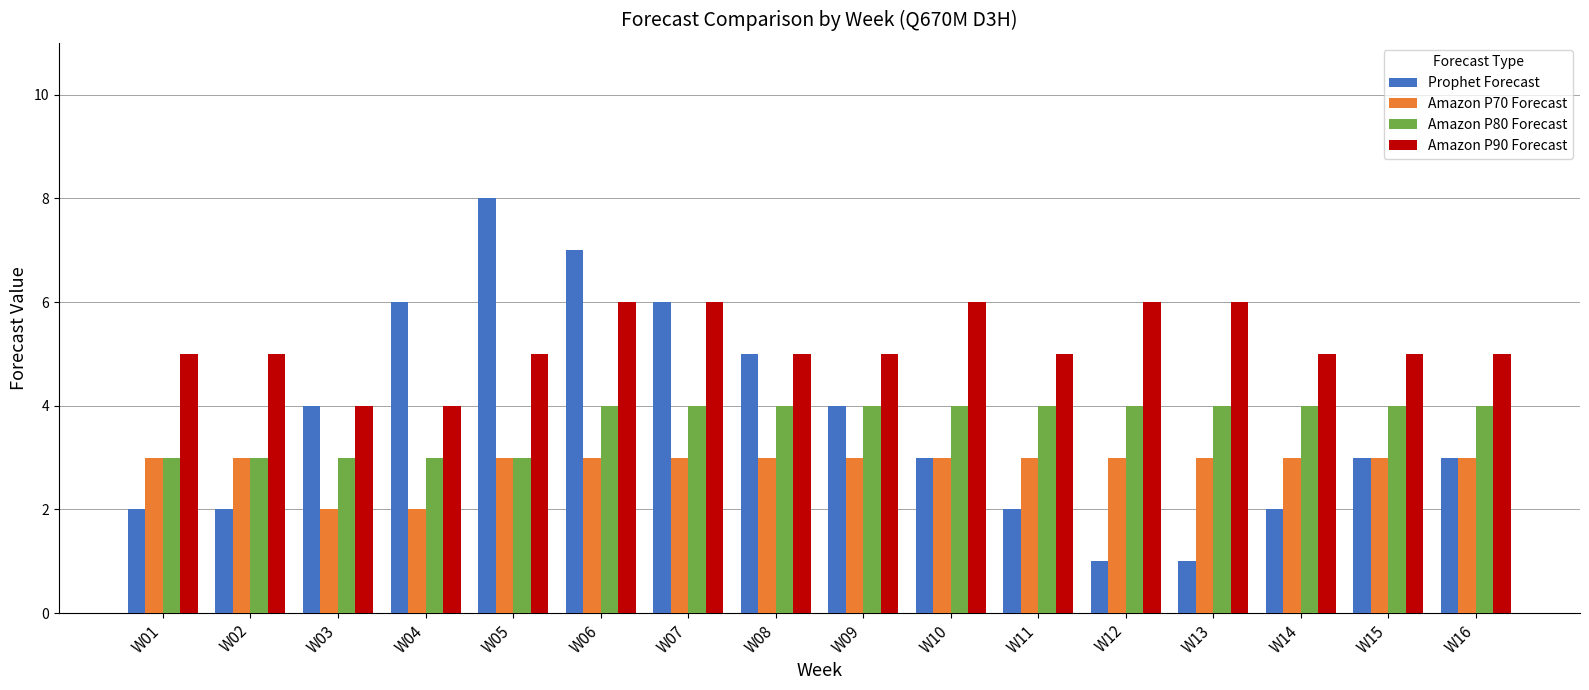

How many categories are shown in the chart?

16